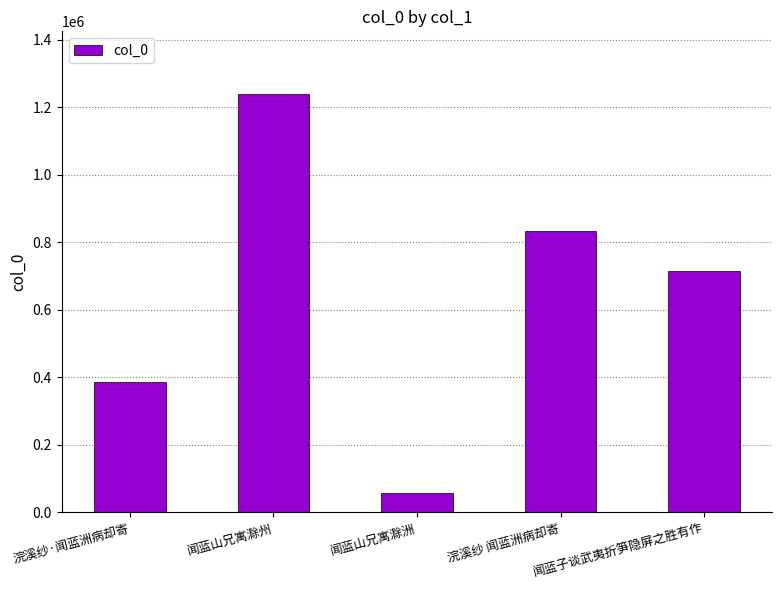

The chart shows a value of 717765 at 闻蓝山兄寓滁州. True or false?

False